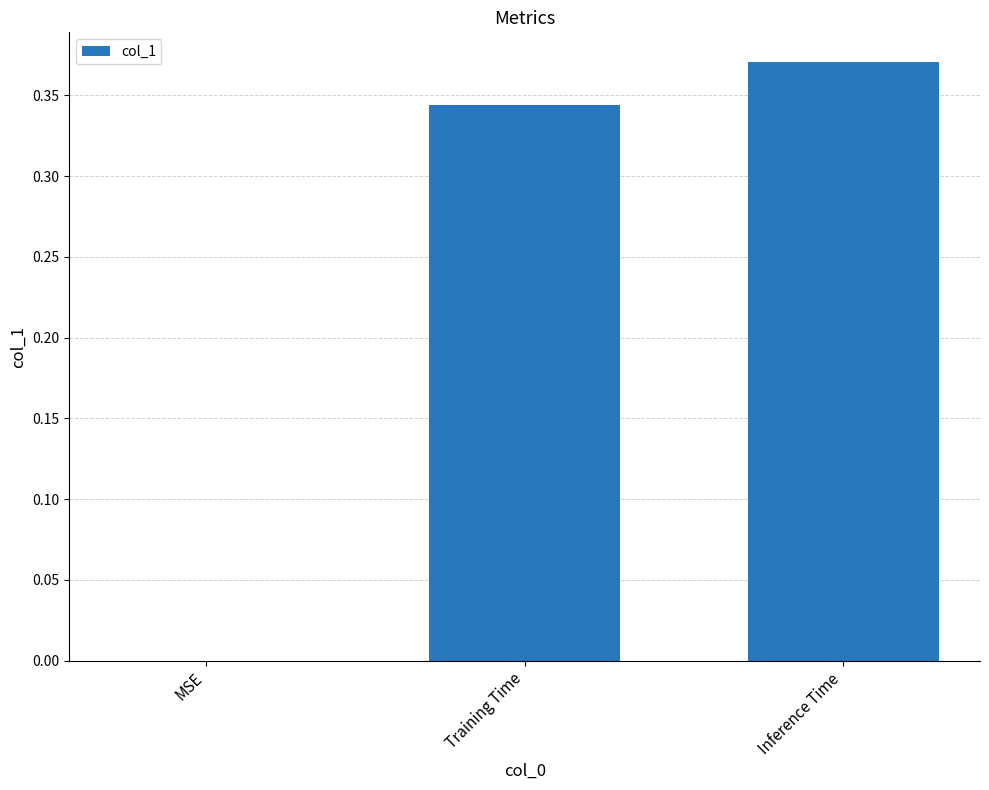

How many values are above zero?

2